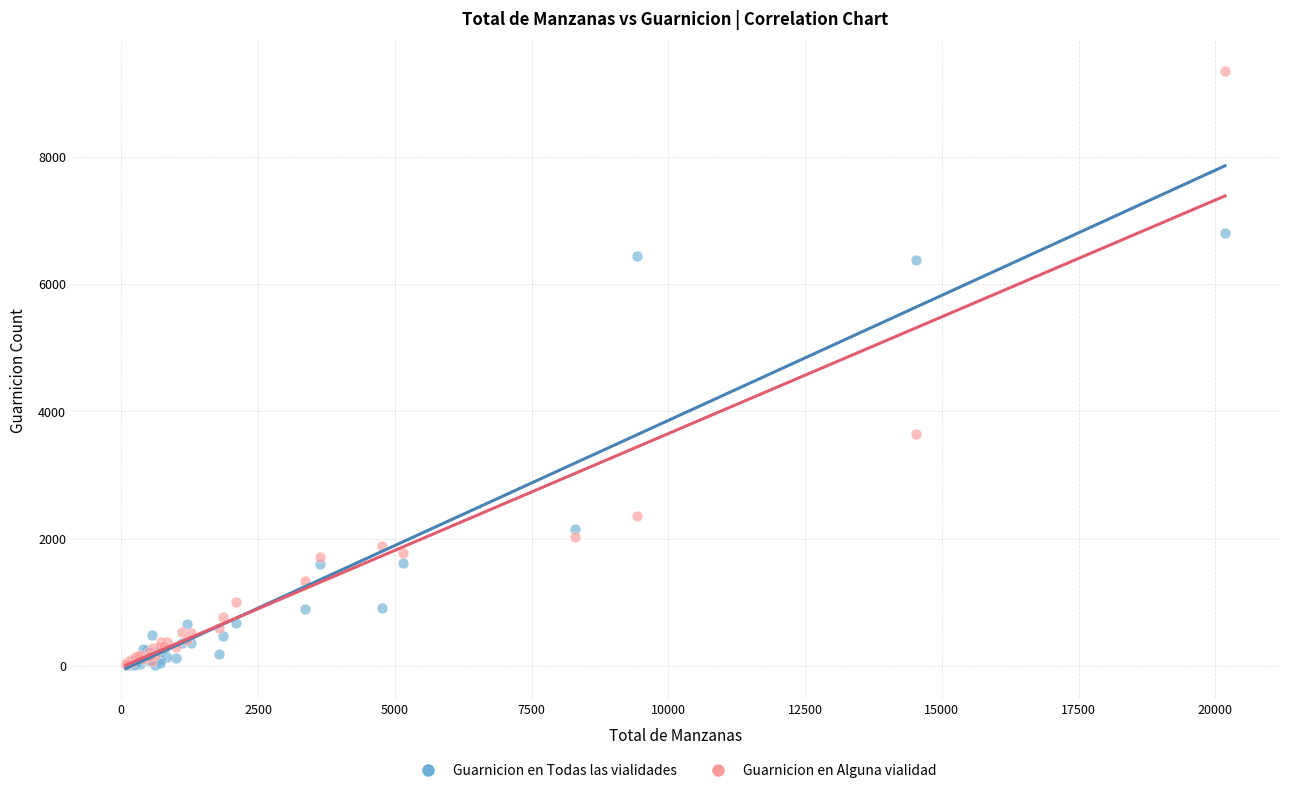

Which series has the largest Y range (max minus min)?

Guarnicion en Alguna vialidad